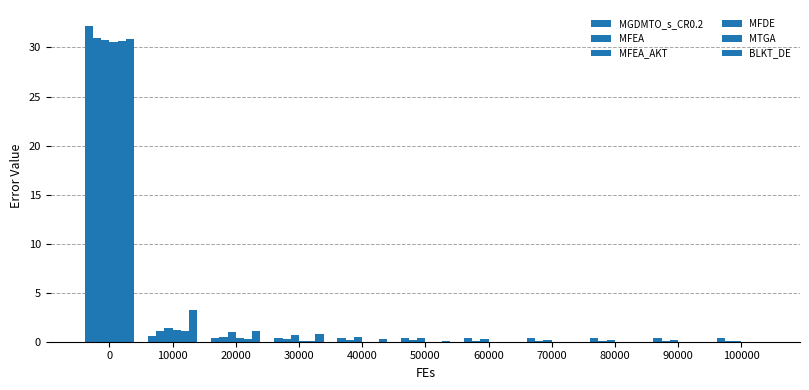

Count the number of data series in this chart.

6